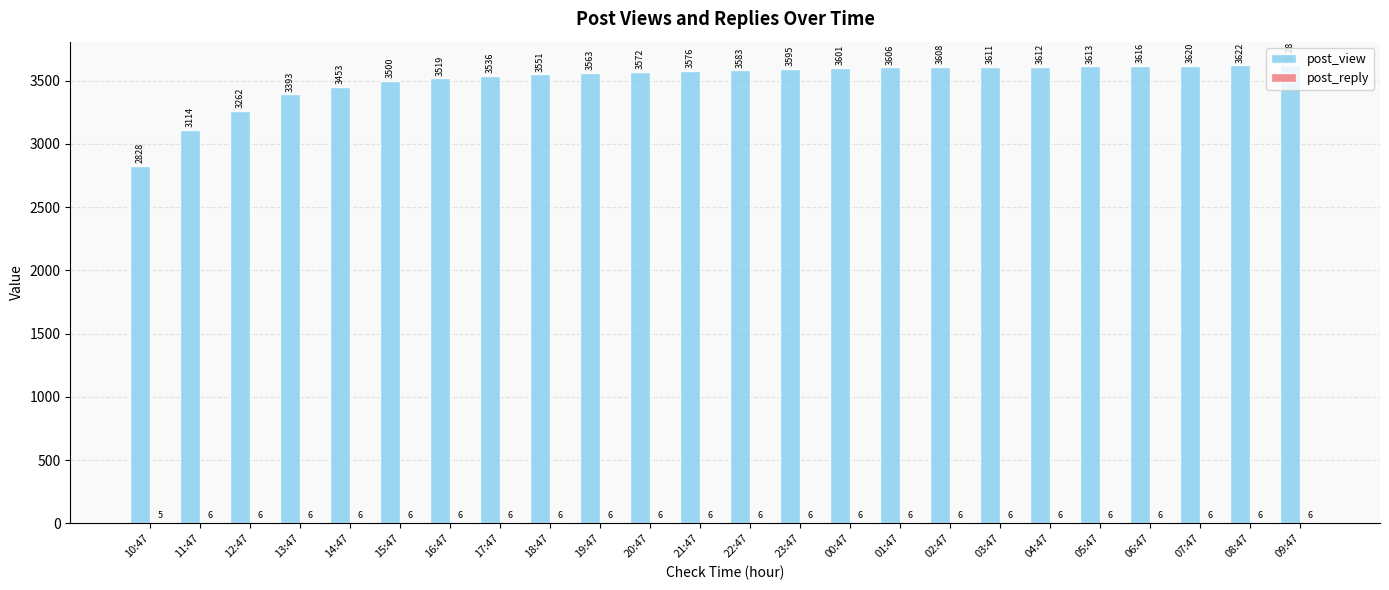

Are the bars grouped side by side (vs. stacked)?

Yes